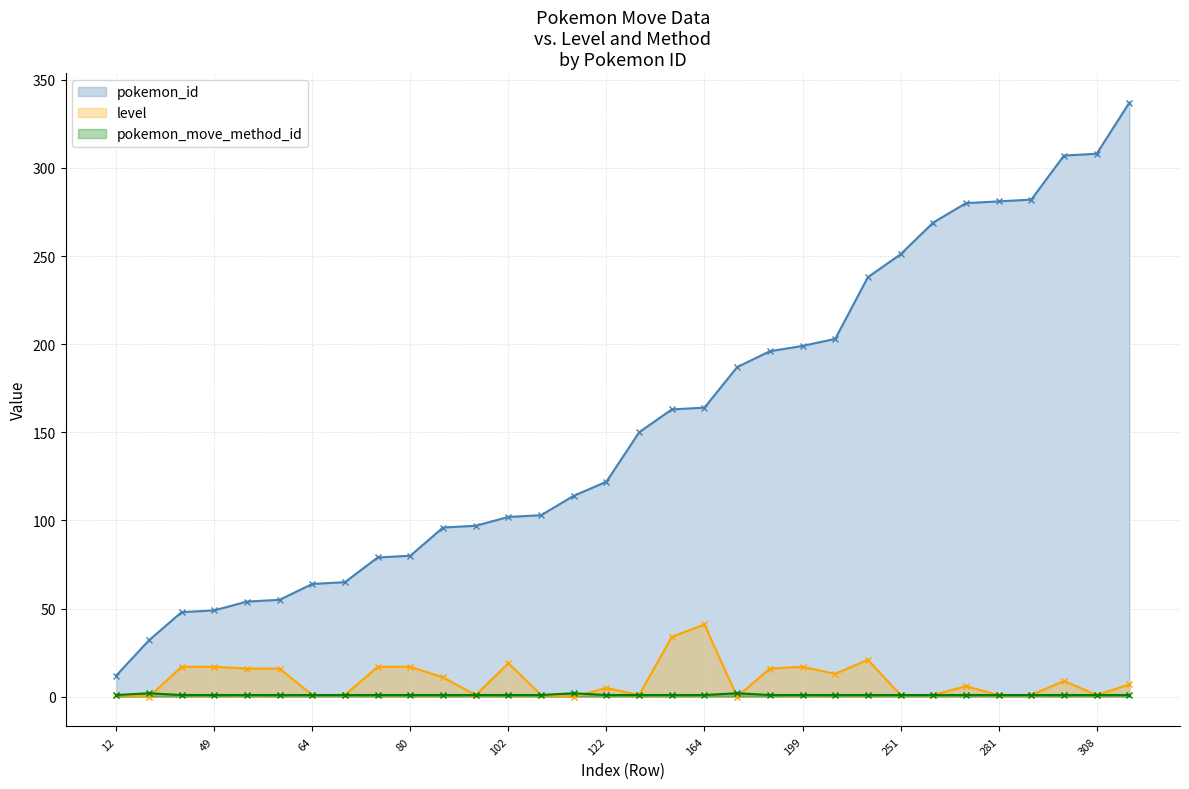

The pokemon_id series shows 119 at 238. True or false?

False